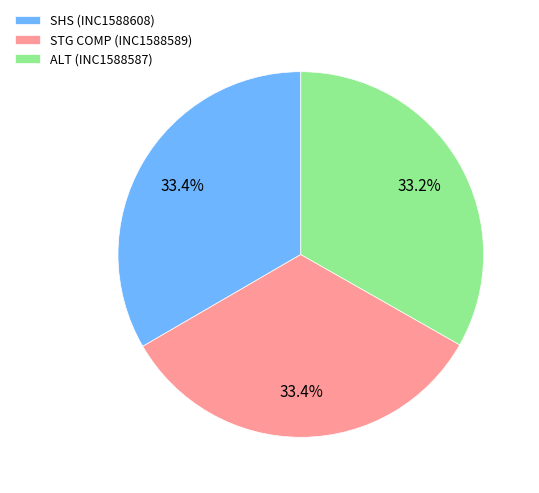

How many slices are in this pie chart?

3